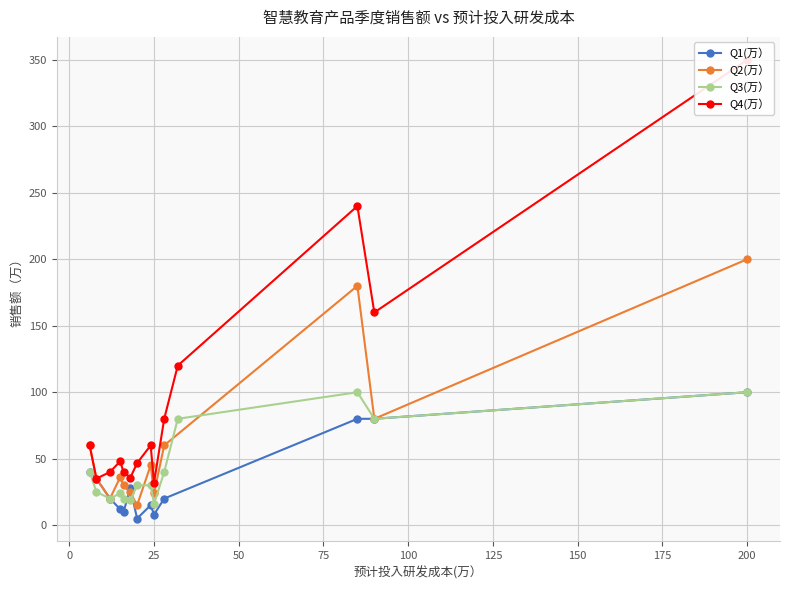

Rank the categories by Q1(万） value from highest to lowest.

4, 0, 3, 25, 8, 5, 6, 7, 1, 2, 12, 13, 21, 14, 15, 19, 24, 11, 23, 9, 10, 16, 17, 18, 20, 22, 26, 27, 28, 29, 30, 31, 32